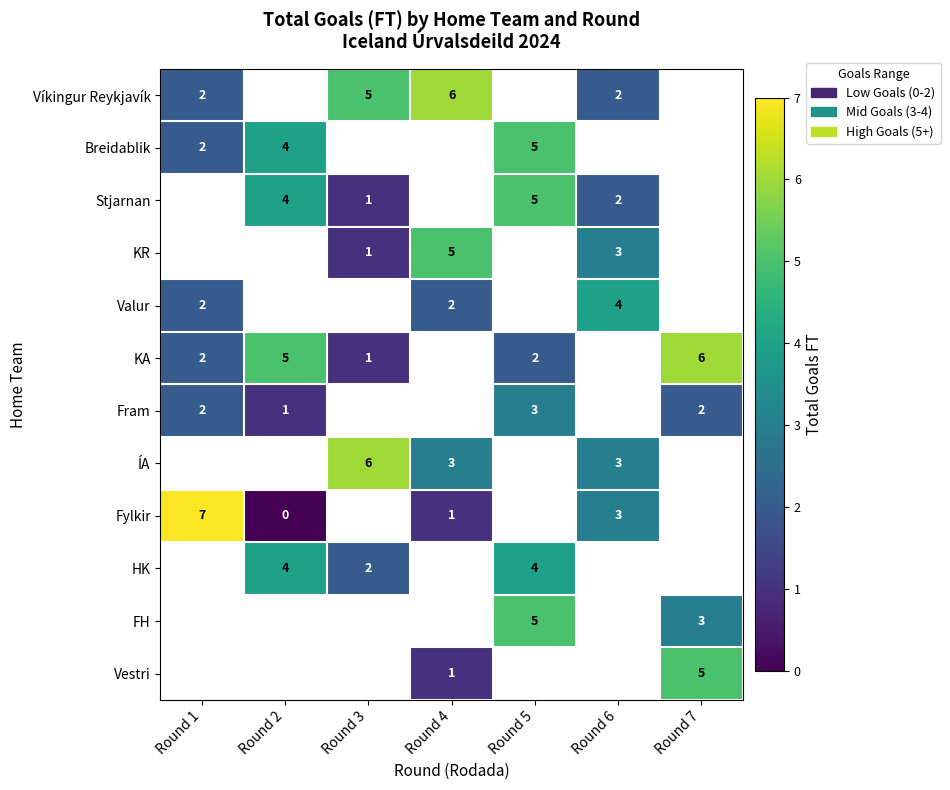

What is the greatest value displayed?

7.0